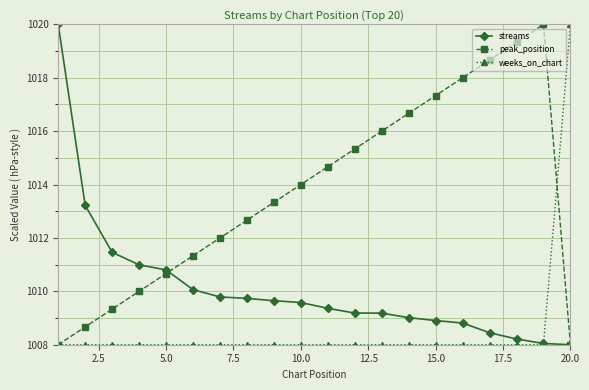

What is the lowest value of the streams series?

1008.0